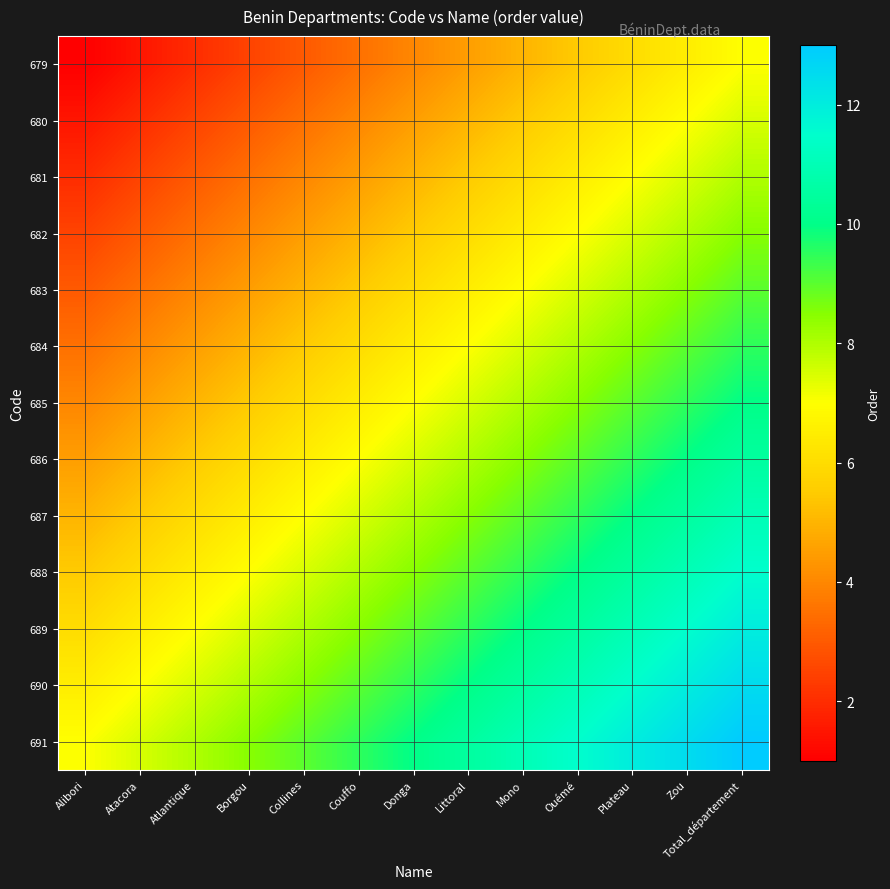

Reading left to right, transcribe all the data shown in this chart.

679: Alibori=1.0	Atacora=1.5	Atlantique=2.0	Borgou=2.5	Collines=3.0	Couffo=3.5	Donga=4.0	Littoral=4.5	Mono=5.0	Ouémé=5.5	Plateau=6.0	Zou=6.5	Total_département=7.0
680: Alibori=1.5	Atacora=2.0	Atlantique=2.5	Borgou=3.0	Collines=3.5	Couffo=4.0	Donga=4.5	Littoral=5.0	Mono=5.5	Ouémé=6.0	Plateau=6.5	Zou=7.0	Total_département=7.5
681: Alibori=2.0	Atacora=2.5	Atlantique=3.0	Borgou=3.5	Collines=4.0	Couffo=4.5	Donga=5.0	Littoral=5.5	Mono=6.0	Ouémé=6.5	Plateau=7.0	Zou=7.5	Total_département=8.0
682: Alibori=2.5	Atacora=3.0	Atlantique=3.5	Borgou=4.0	Collines=4.5	Couffo=5.0	Donga=5.5	Littoral=6.0	Mono=6.5	Ouémé=7.0	Plateau=7.5	Zou=8.0	Total_département=8.5
683: Alibori=3.0	Atacora=3.5	Atlantique=4.0	Borgou=4.5	Collines=5.0	Couffo=5.5	Donga=6.0	Littoral=6.5	Mono=7.0	Ouémé=7.5	Plateau=8.0	Zou=8.5	Total_département=9.0
684: Alibori=3.5	Atacora=4.0	Atlantique=4.5	Borgou=5.0	Collines=5.5	Couffo=6.0	Donga=6.5	Littoral=7.0	Mono=7.5	Ouémé=8.0	Plateau=8.5	Zou=9.0	Total_département=9.5
685: Alibori=4.0	Atacora=4.5	Atlantique=5.0	Borgou=5.5	Collines=6.0	Couffo=6.5	Donga=7.0	Littoral=7.5	Mono=8.0	Ouémé=8.5	Plateau=9.0	Zou=9.5	Total_département=10.0
686: Alibori=4.5	Atacora=5.0	Atlantique=5.5	Borgou=6.0	Collines=6.5	Couffo=7.0	Donga=7.5	Littoral=8.0	Mono=8.5	Ouémé=9.0	Plateau=9.5	Zou=10.0	Total_département=10.5
687: Alibori=5.0	Atacora=5.5	Atlantique=6.0	Borgou=6.5	Collines=7.0	Couffo=7.5	Donga=8.0	Littoral=8.5	Mono=9.0	Ouémé=9.5	Plateau=10.0	Zou=10.5	Total_département=11.0
688: Alibori=5.5	Atacora=6.0	Atlantique=6.5	Borgou=7.0	Collines=7.5	Couffo=8.0	Donga=8.5	Littoral=9.0	Mono=9.5	Ouémé=10.0	Plateau=10.5	Zou=11.0	Total_département=11.5
689: Alibori=6.0	Atacora=6.5	Atlantique=7.0	Borgou=7.5	Collines=8.0	Couffo=8.5	Donga=9.0	Littoral=9.5	Mono=10.0	Ouémé=10.5	Plateau=11.0	Zou=11.5	Total_département=12.0
690: Alibori=6.5	Atacora=7.0	Atlantique=7.5	Borgou=8.0	Collines=8.5	Couffo=9.0	Donga=9.5	Littoral=10.0	Mono=10.5	Ouémé=11.0	Plateau=11.5	Zou=12.0	Total_département=12.5
691: Alibori=7.0	Atacora=7.5	Atlantique=8.0	Borgou=8.5	Collines=9.0	Couffo=9.5	Donga=10.0	Littoral=10.5	Mono=11.0	Ouémé=11.5	Plateau=12.0	Zou=12.5	Total_département=13.0